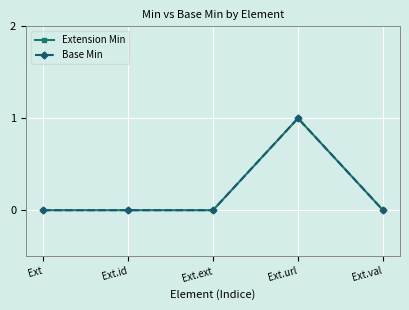

Which series changed the most between Ext.url and Ext.val?

Extension Min